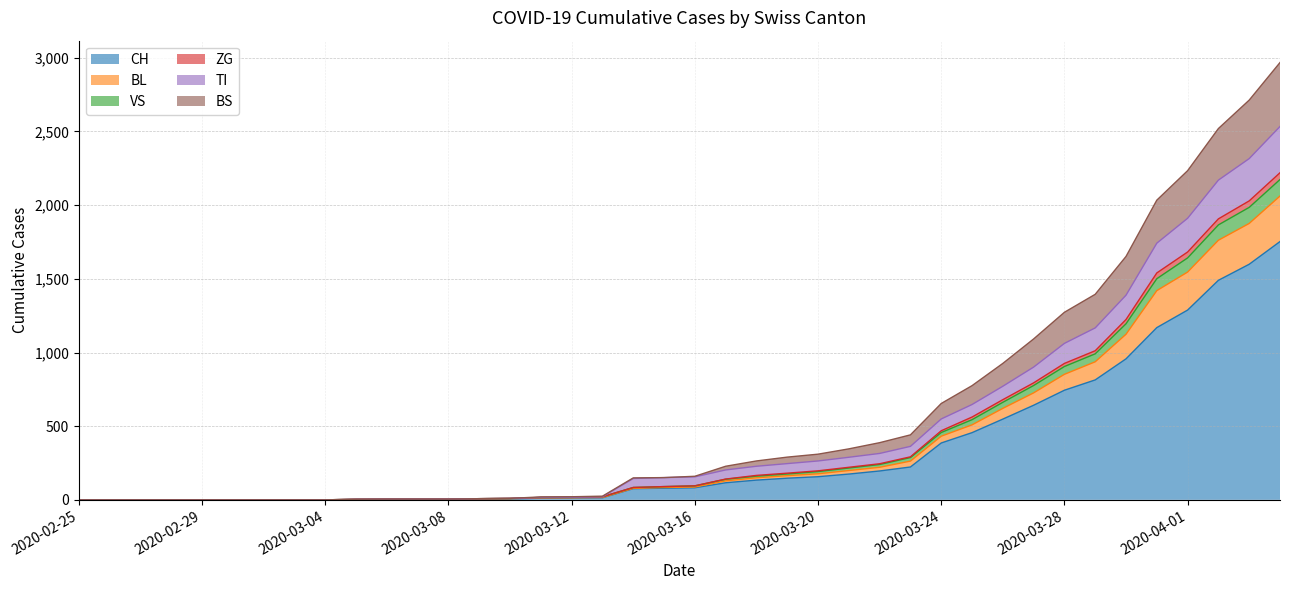

What is the maximum value for CH?

1753